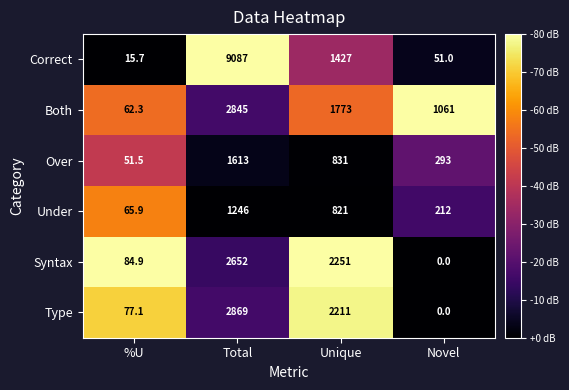

List the series in order of their peak value, highest first.

Correct, Type, Both, Syntax, Over, Under